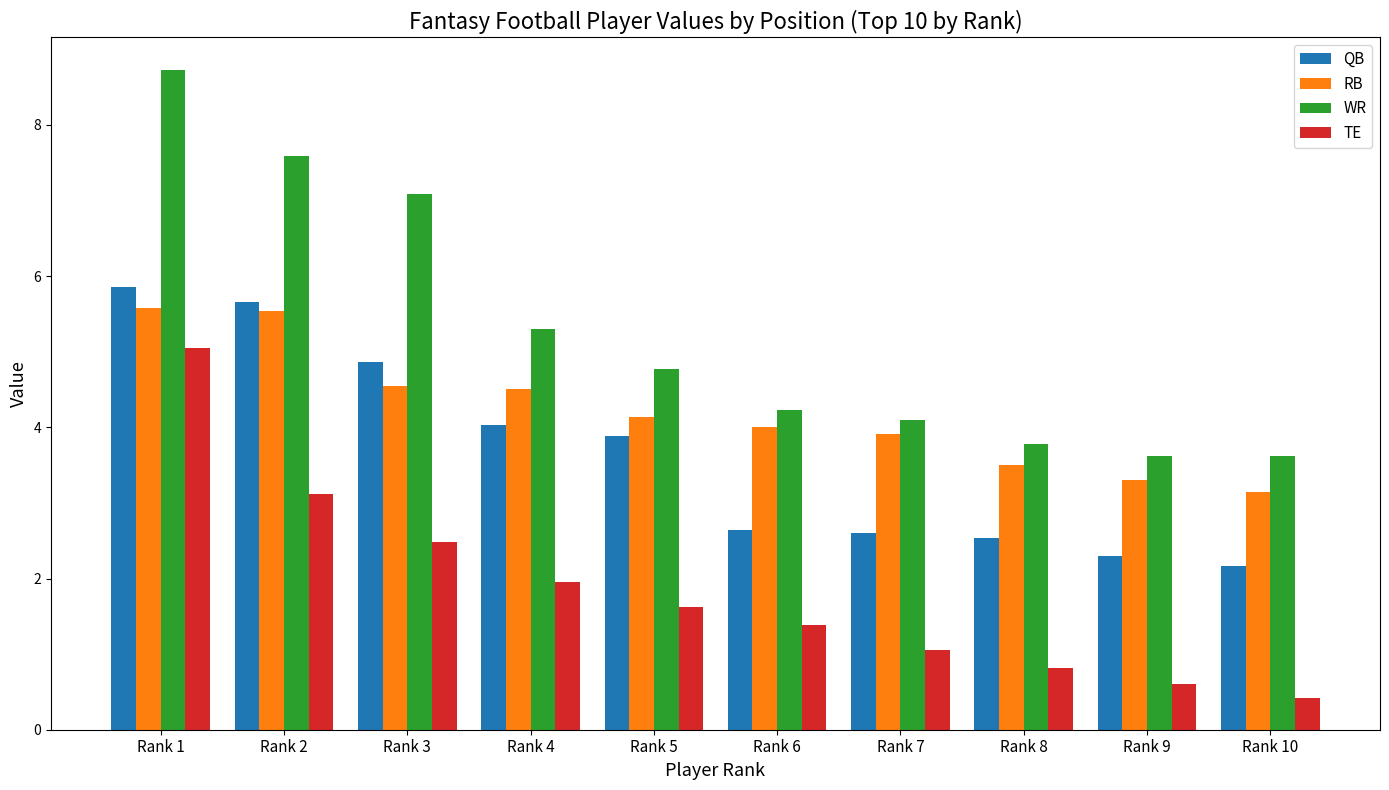

How many values in the WR series are below 4?

3